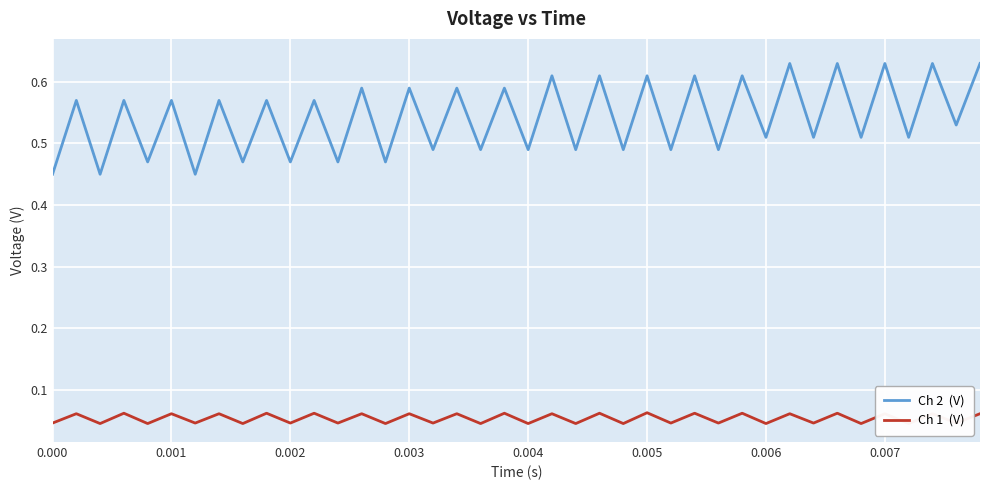

Which series has the largest total across all categories?

Ch 2  (V)